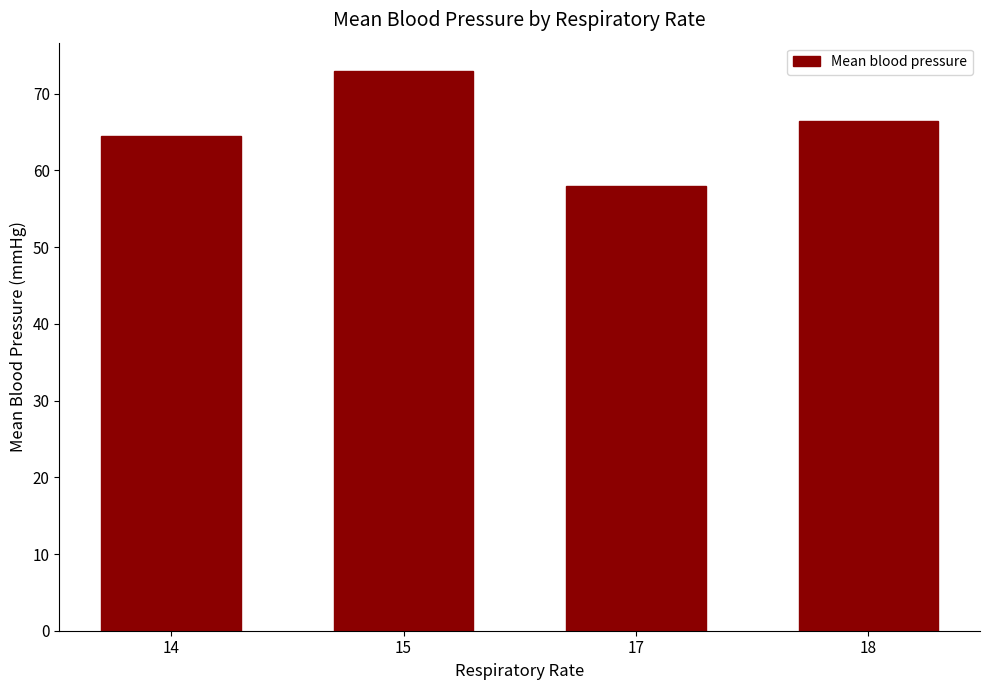

What is the sum of the values at 17 and 14?

122.5